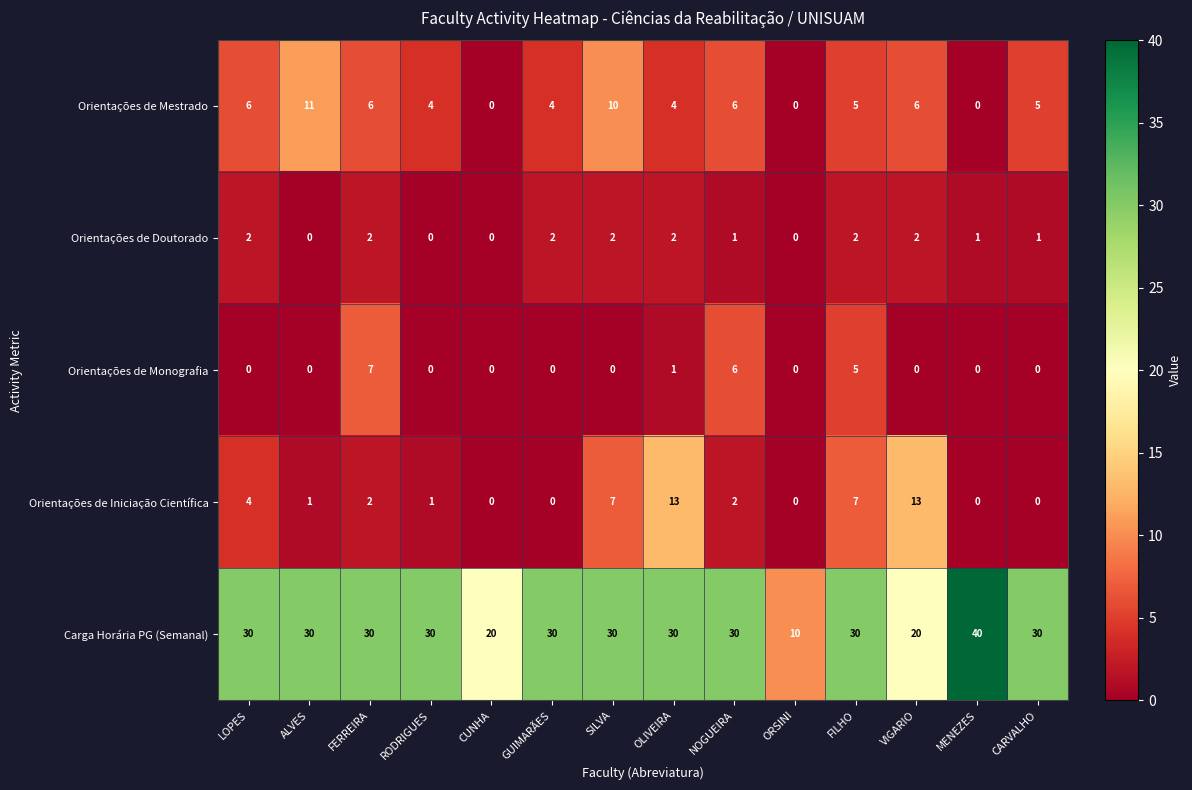

Which series has the widest spread of values?

Carga Horária PG (Semanal)